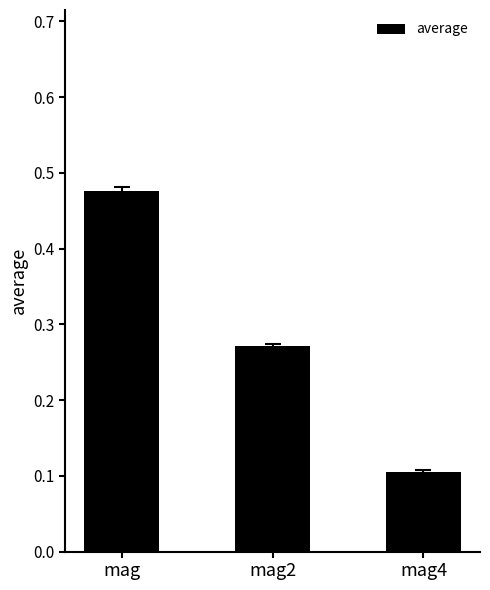

How many series are shown in this chart?

1